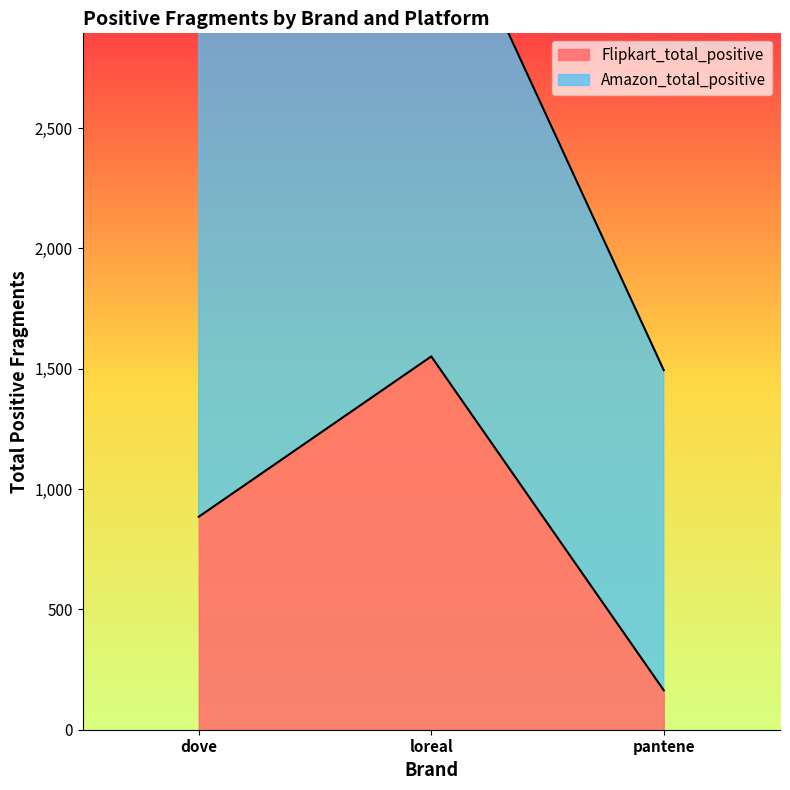

At which label does Flipkart_total_positive reach its peak?

loreal